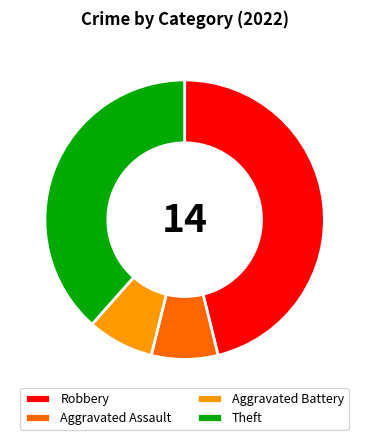

How many slices are in this pie chart?

4